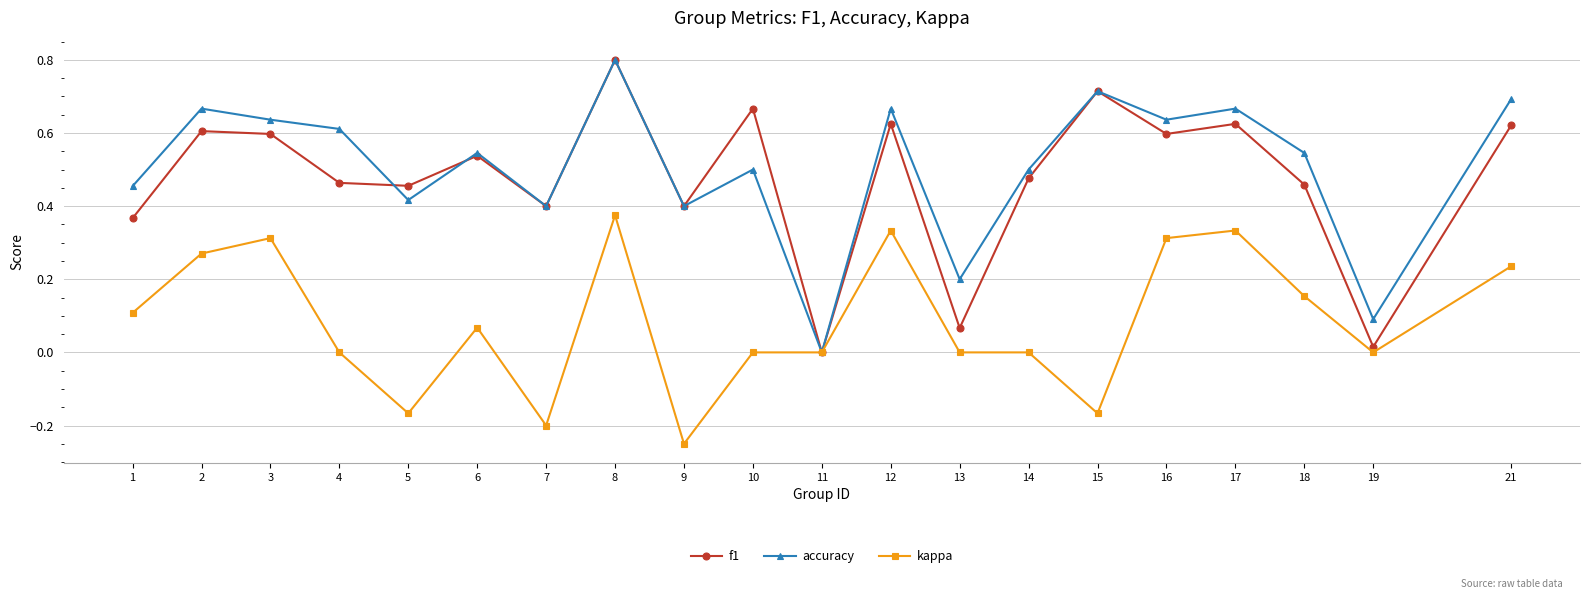

At which category does accuracy reach its first local valley?

5